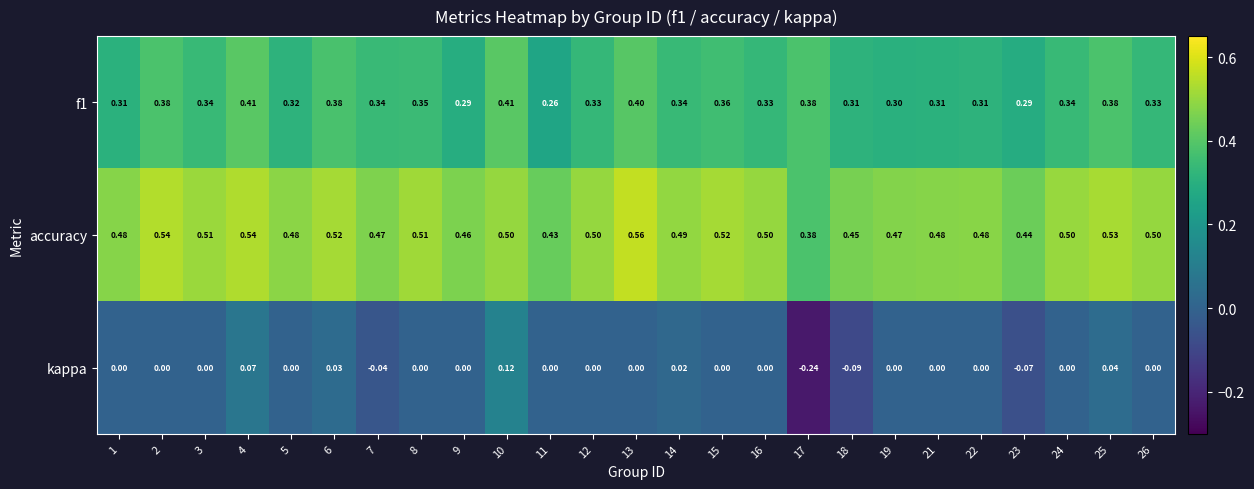

Which series has the largest total across all categories?

accuracy